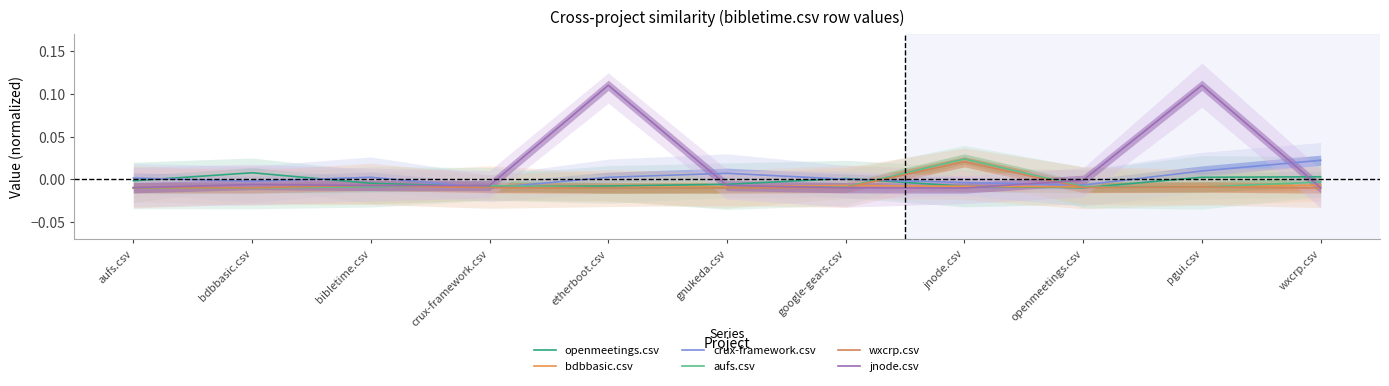

What is the maximum value shown in the chart?

0.1